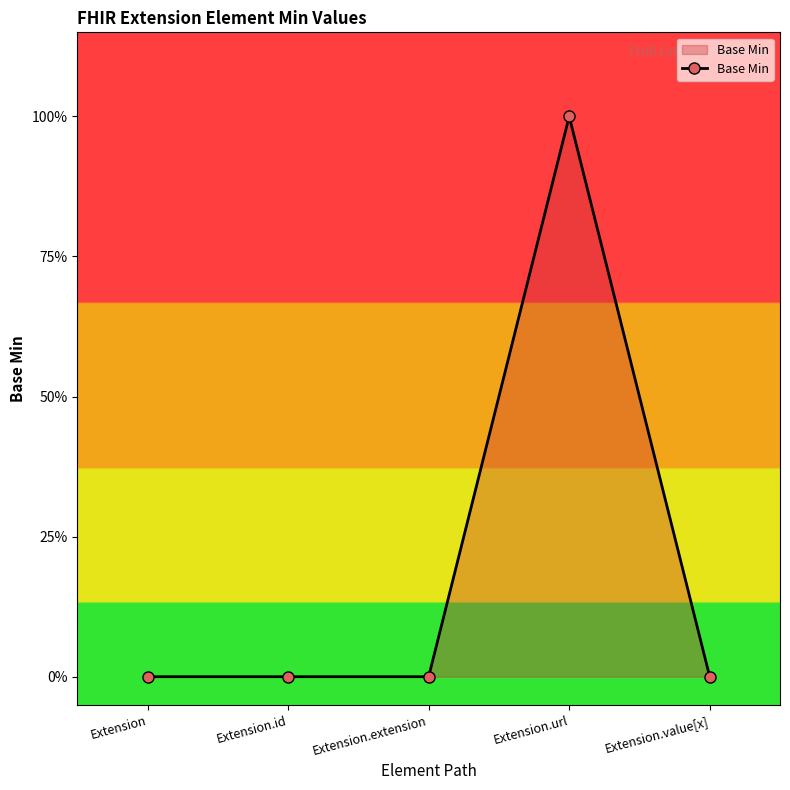

Is this an area chart (filled region under the line)?

Yes